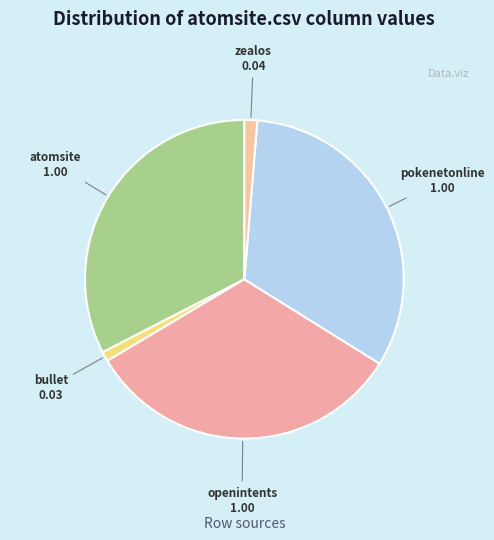

Is there a majority slice in this chart?

No